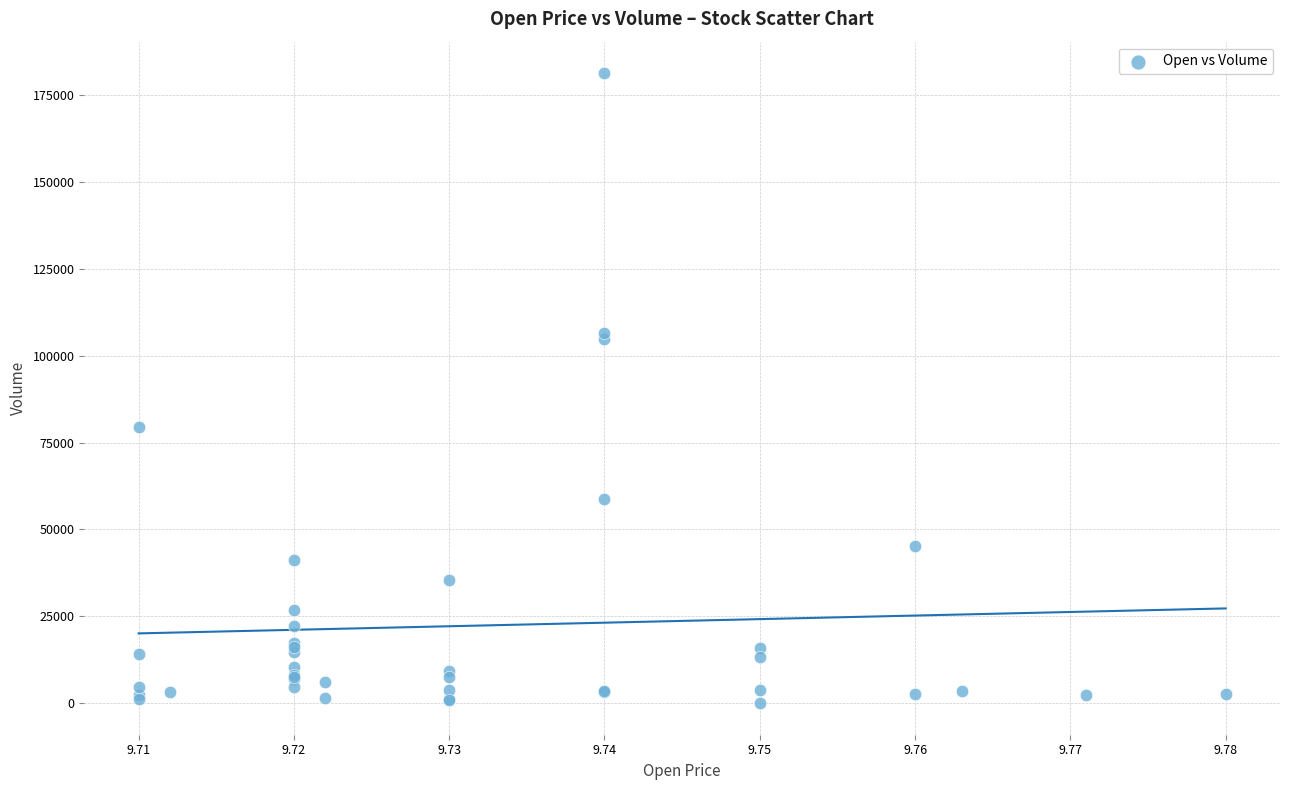

What Y value in the scatter plot is closest to 90650?

79500